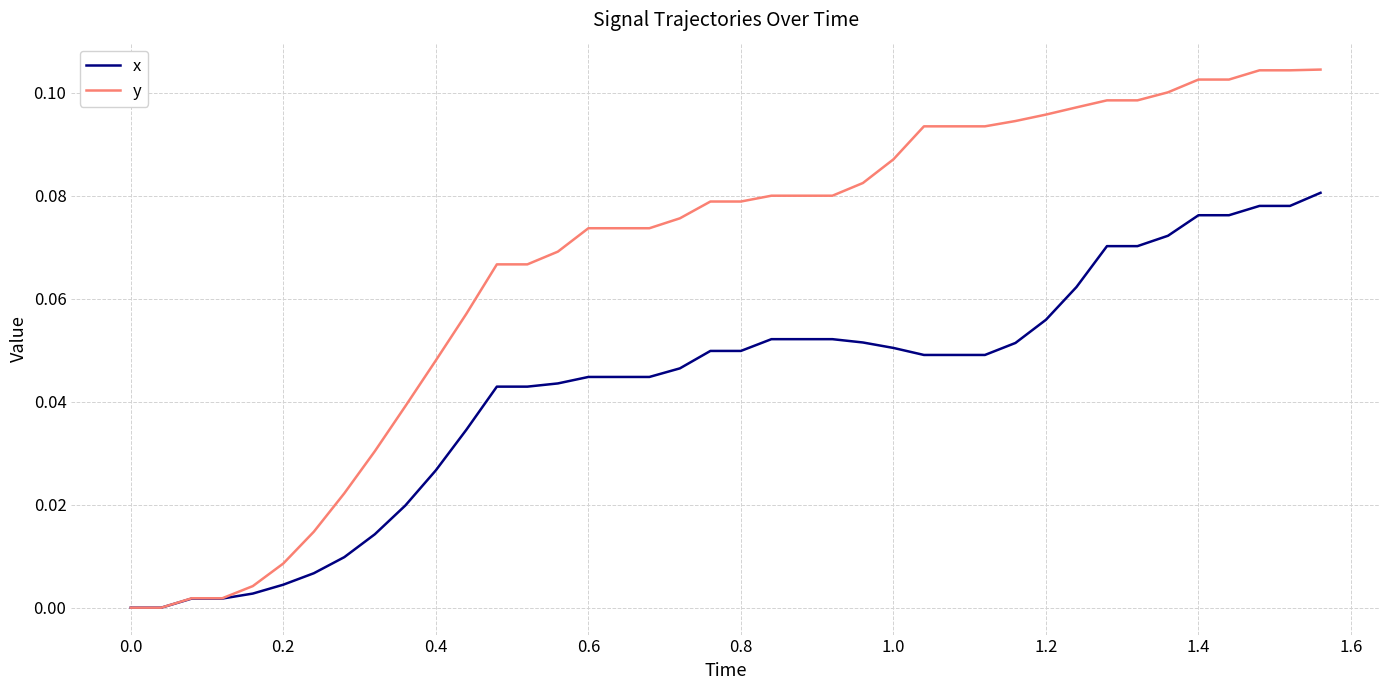

How many lines are shown in the chart?

2